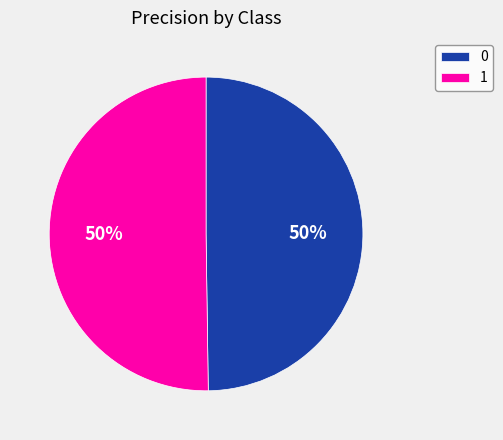

To the nearest percent, what is the combined percentage of 1 and 0?

100%